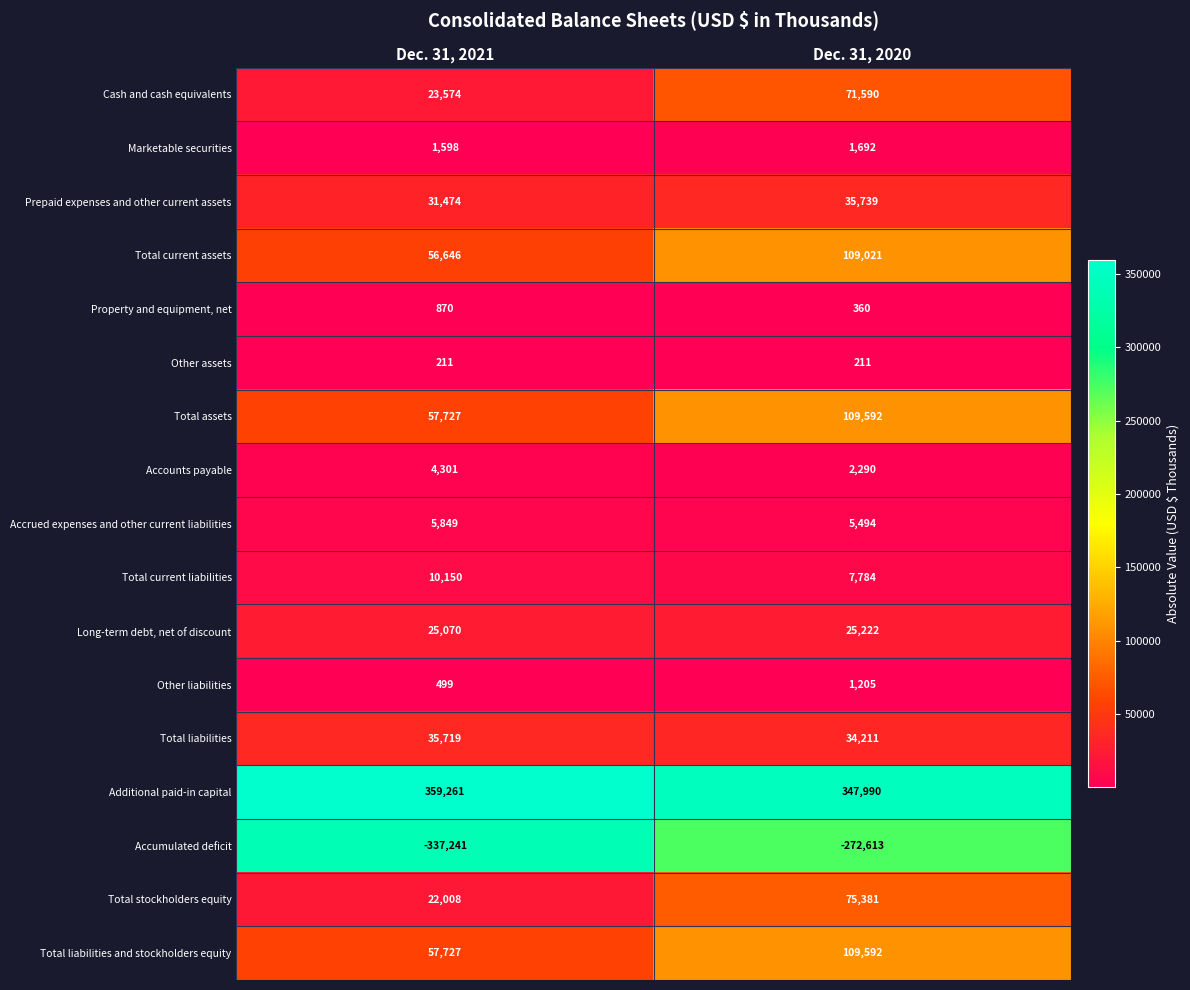

What is the maximum value shown in the chart?

359261